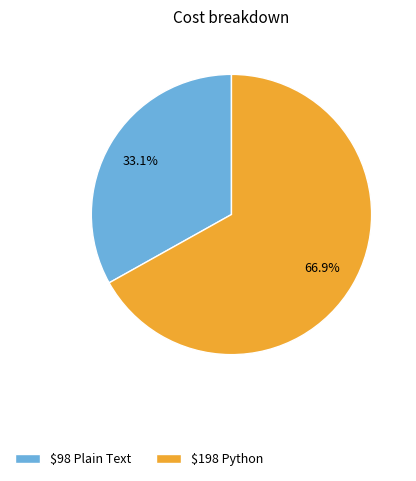

What percentage is NOT represented by $198 Python?

33.1%